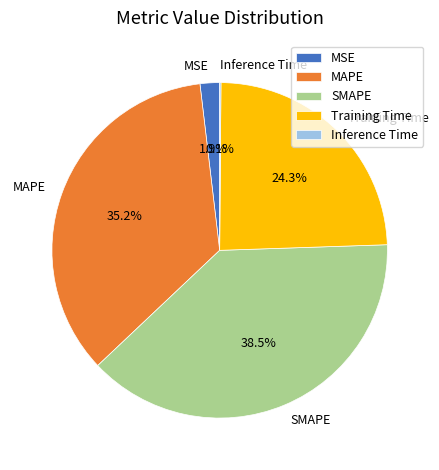

Combined, do MSE and MAPE account for over 50%?

No